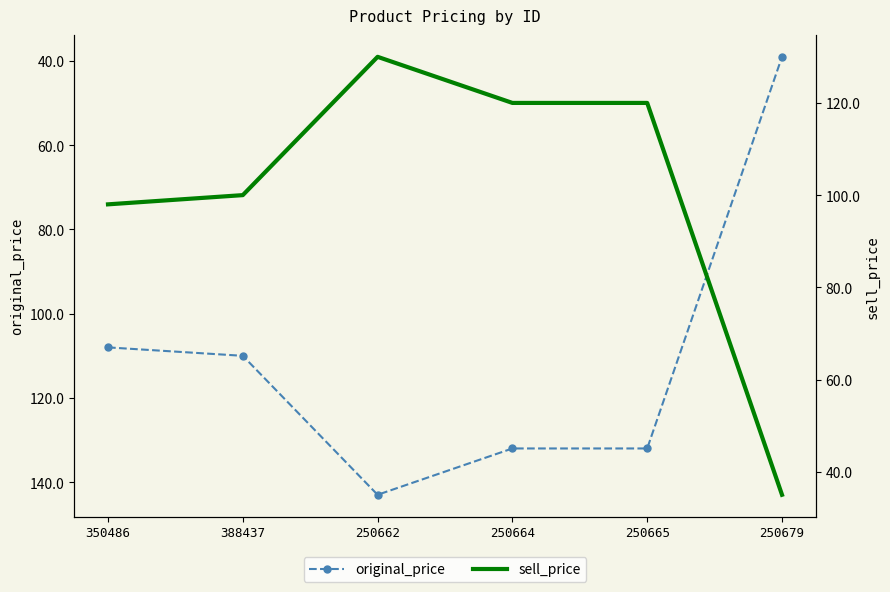

Reading right to left, list all the values displayed in this chart.

original_price: 39	132	132	143	110	108
sell_price: 35	120	120	130	100	98